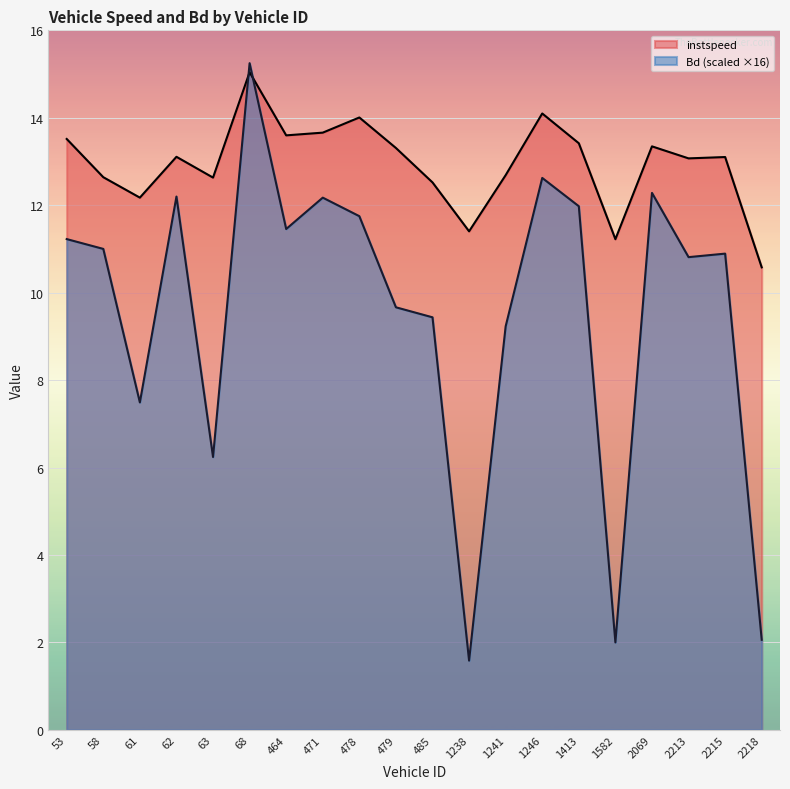

What is the smallest value displayed?

1.6